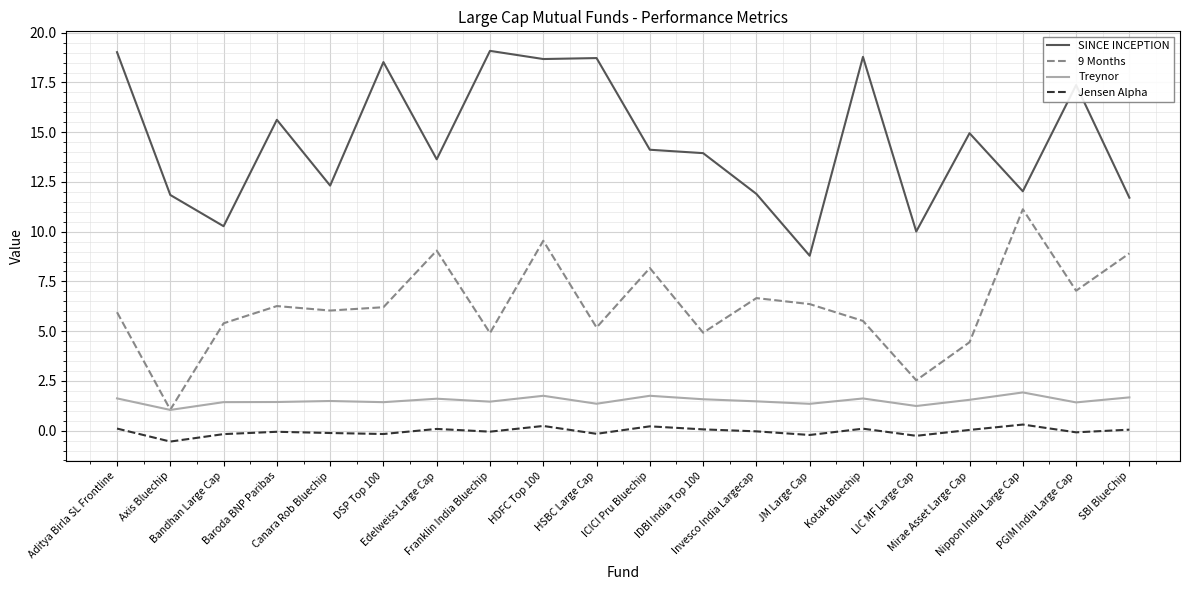

True or false: Jensen Alpha and Treynor intersect in this chart.

False